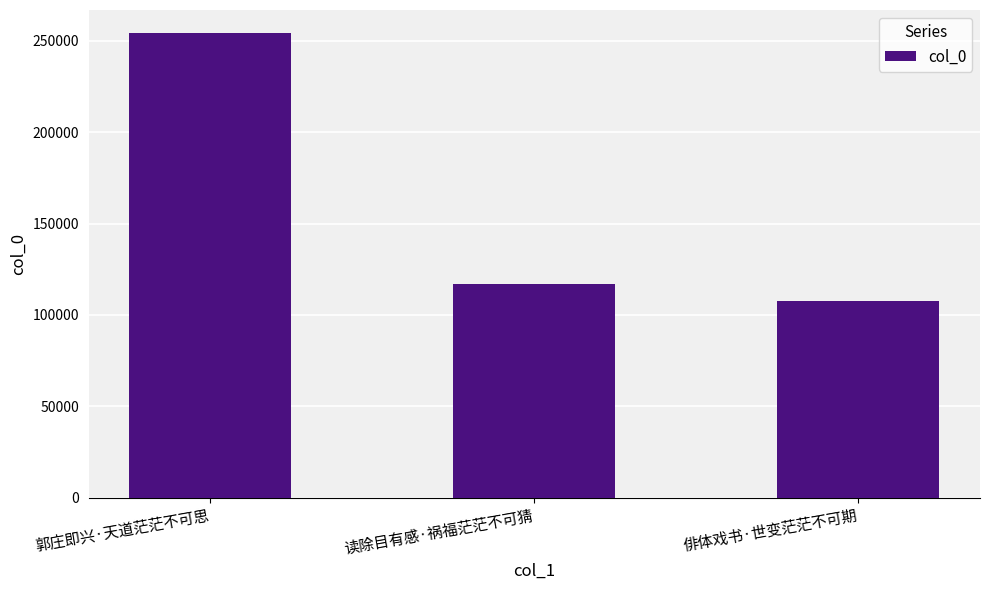

What is the difference between the maximum and minimum values?

146597